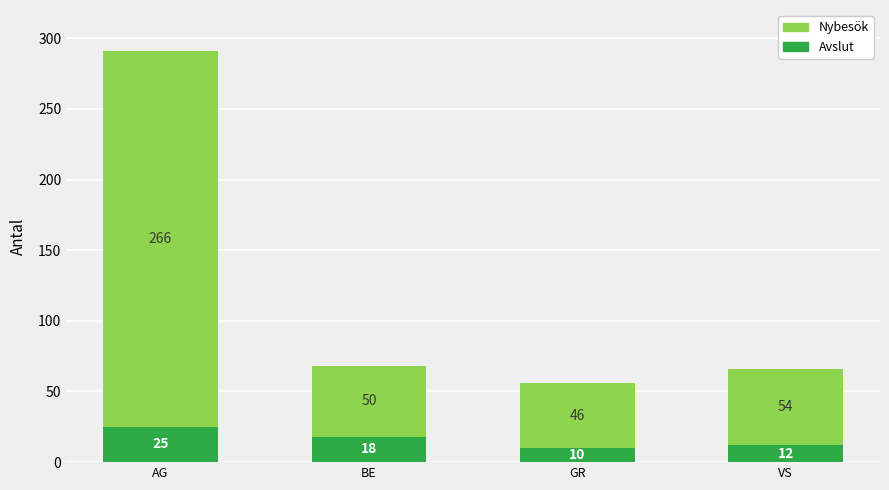

What is the total value across all series at GR?

56